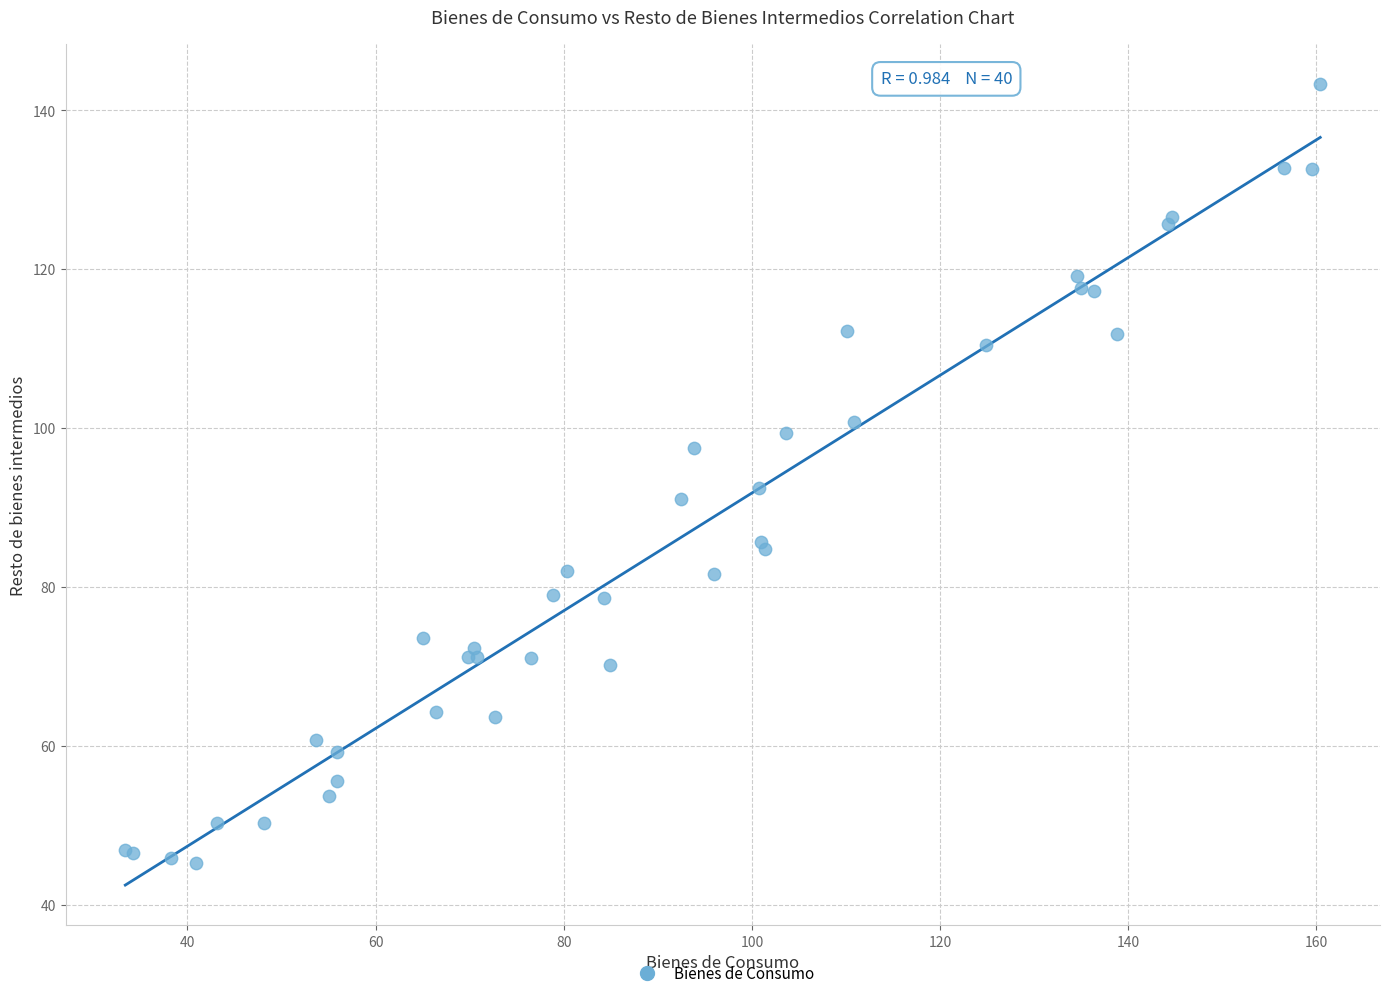

What Y value in the scatter plot is closest to 94?

92.4